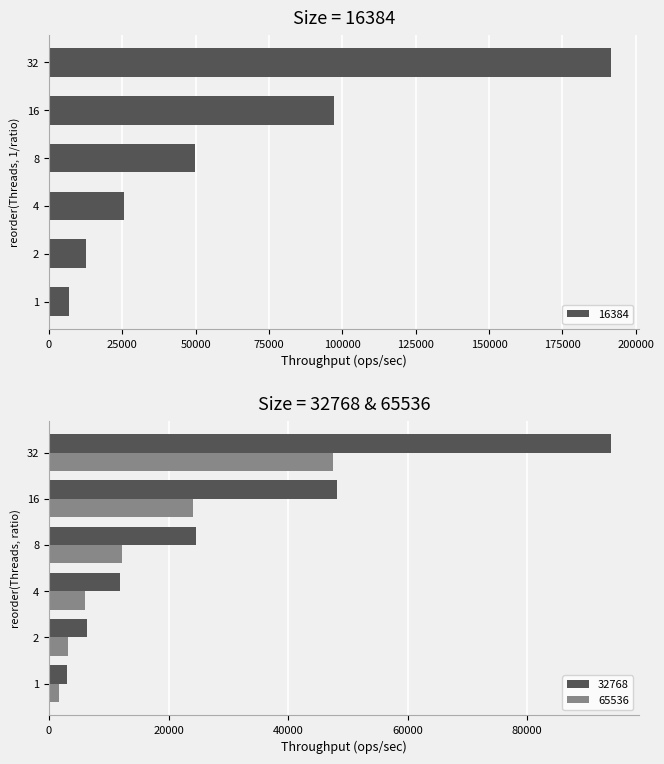

What is the sum of all 32768 values?

187986.7